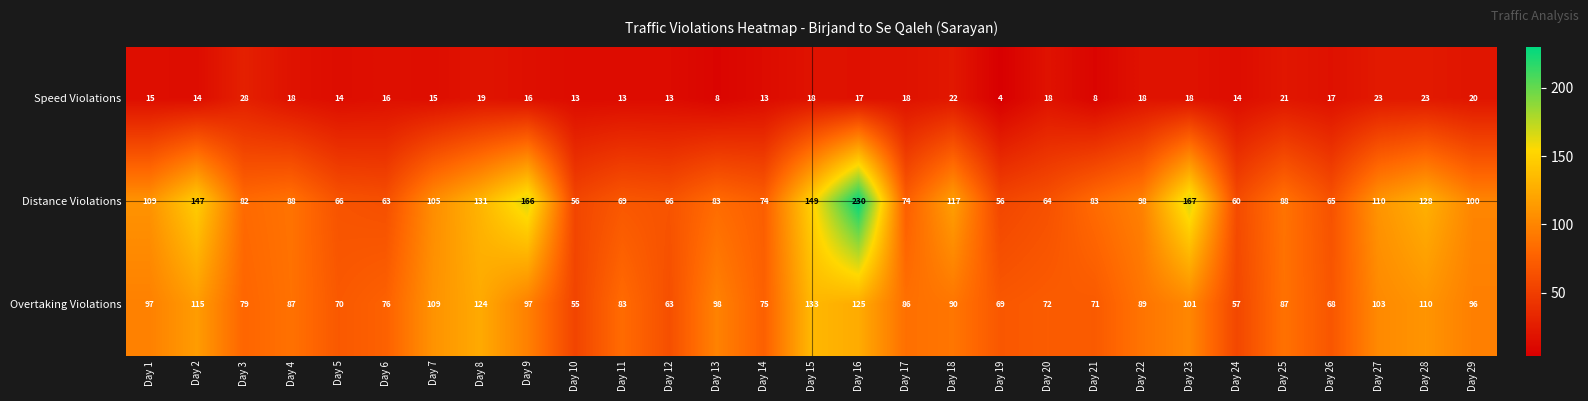

What is the difference between the maximum and minimum values in the Speed Violations series?

24